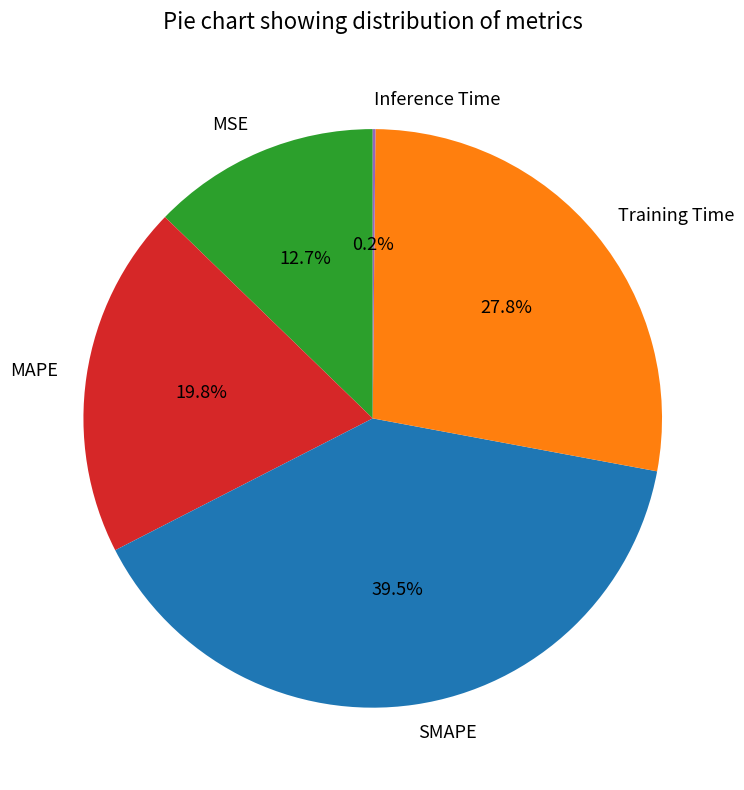

Between MSE and SMAPE, which is larger?

SMAPE